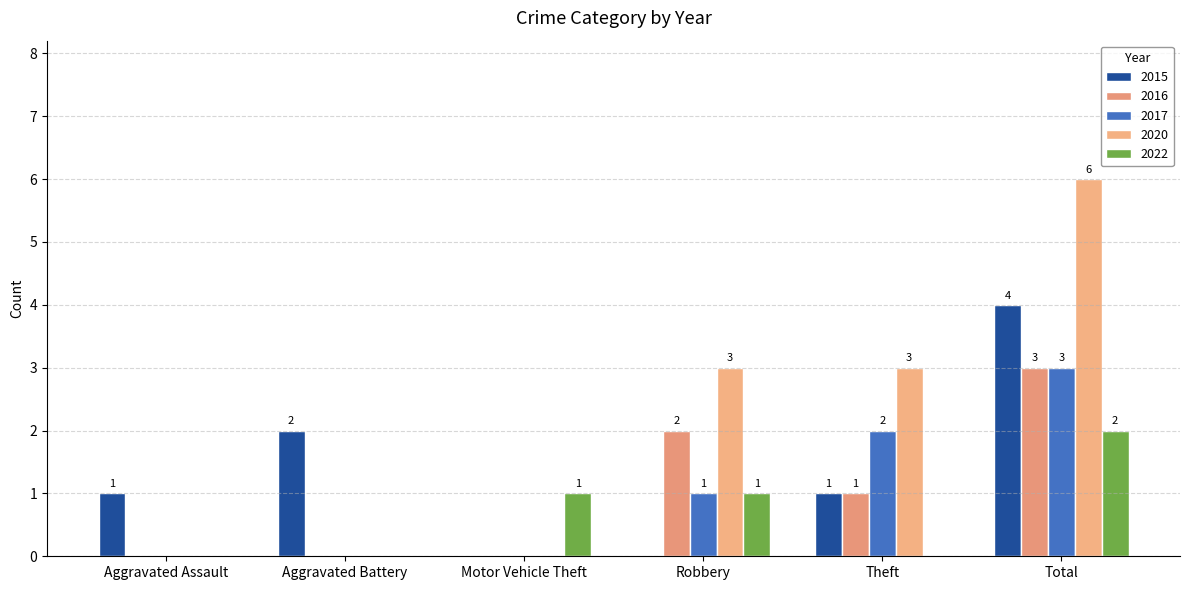

How many data points does each series have?

6